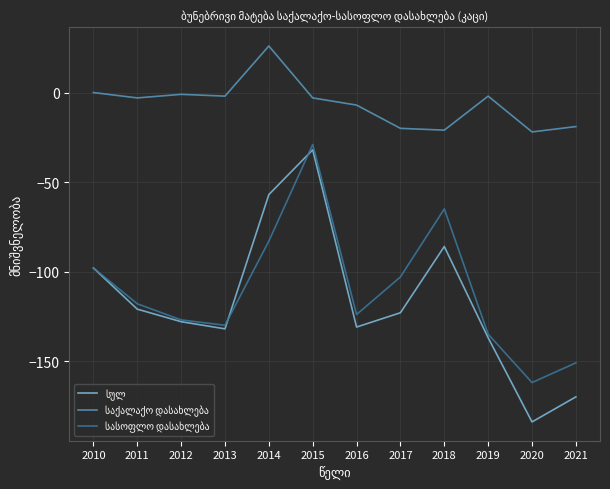

What is the difference between the highest and lowest values at 2019?

135